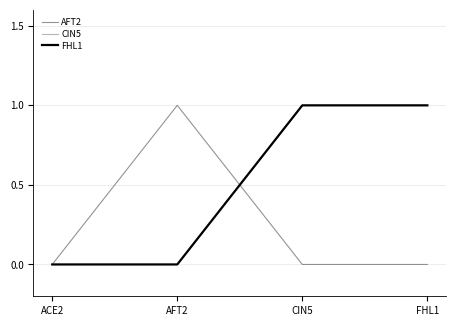

What is the difference between the maximum and minimum values in the CIN5 series?

1